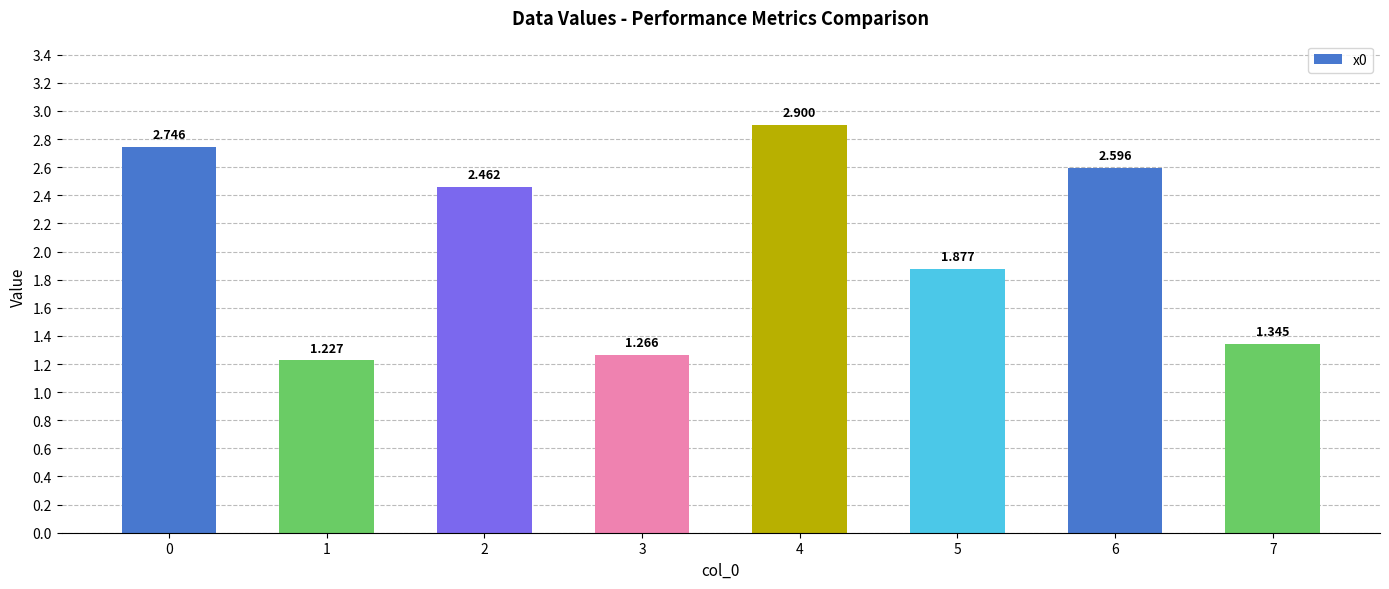

Count the number of values greater than 2.

4